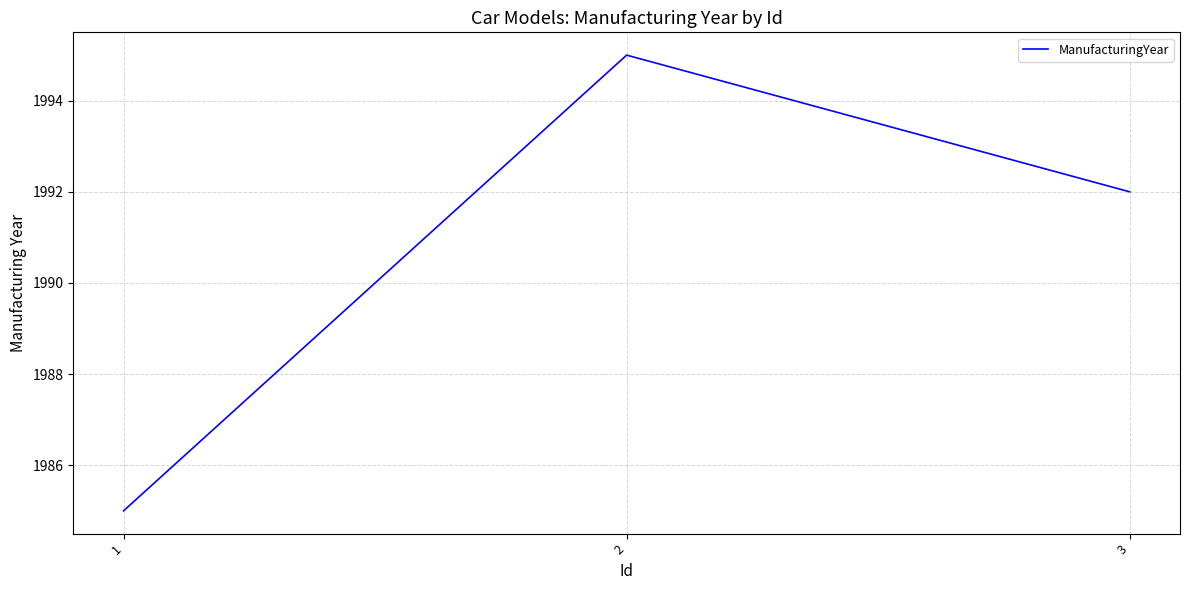

What is the sum of all values?

5972